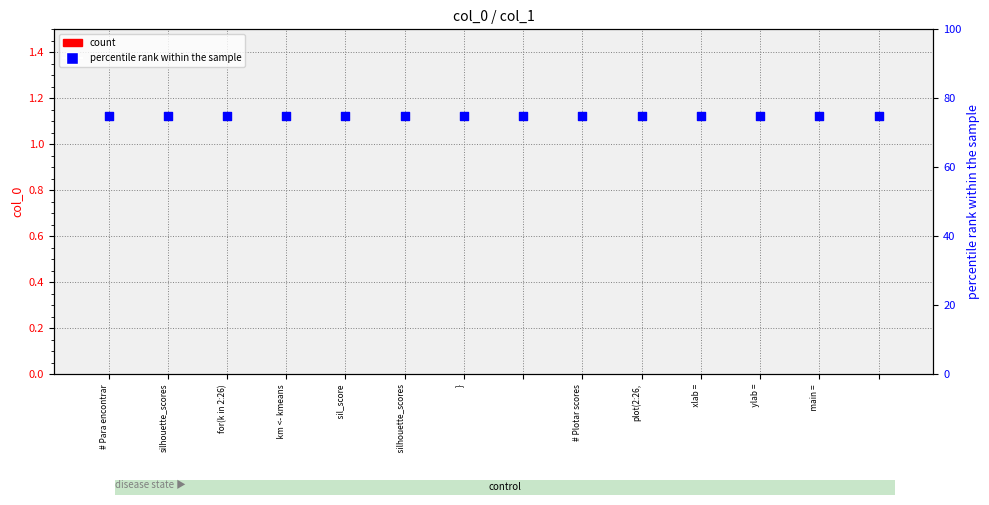

Which series has the largest total across all categories?

percentile rank within the sample